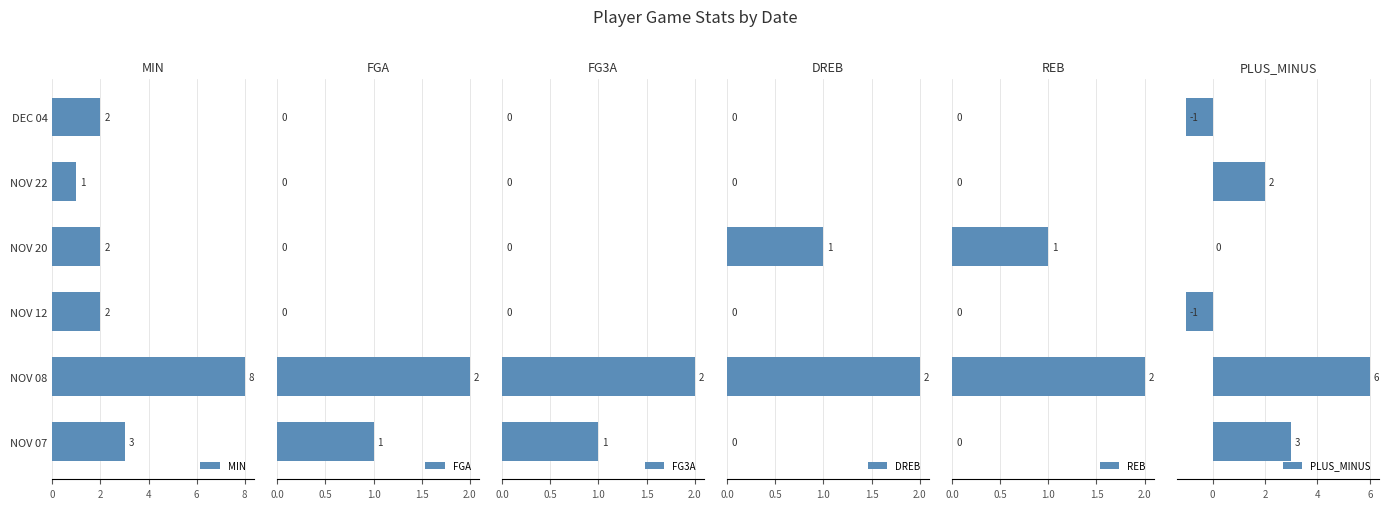

What is the approximate value of MIN at NOV 07?

3